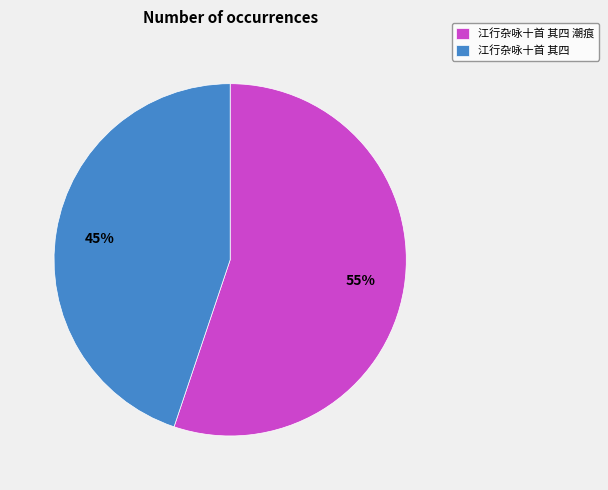

How many segments does this pie chart have?

2